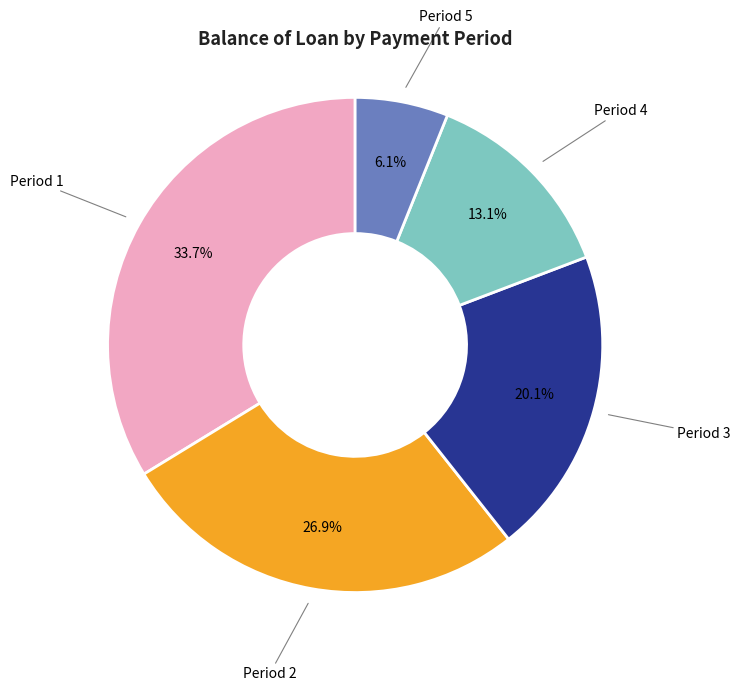

How many segments does this pie chart have?

5